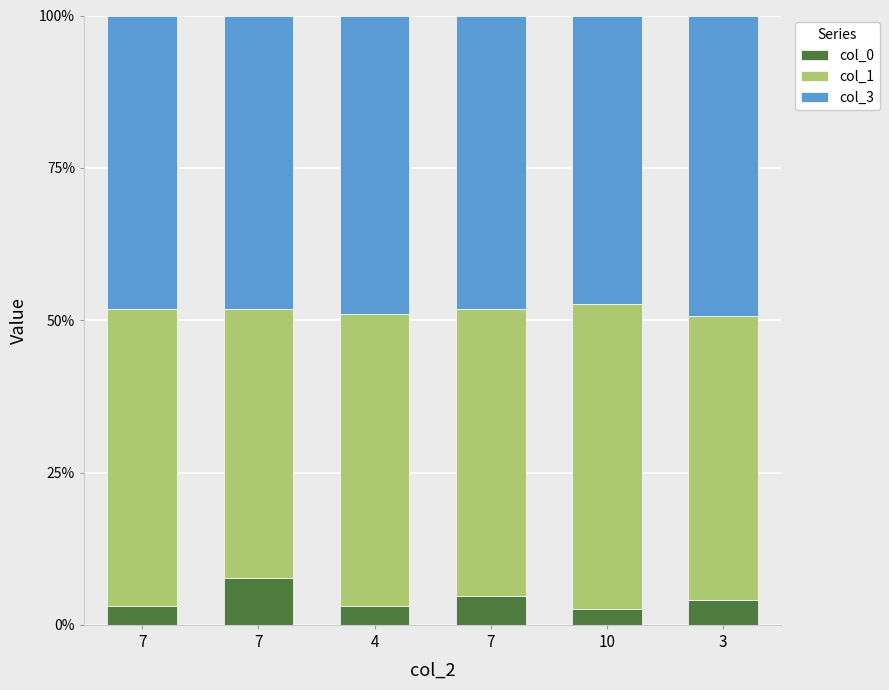

Which series has the widest spread of values?

col_1